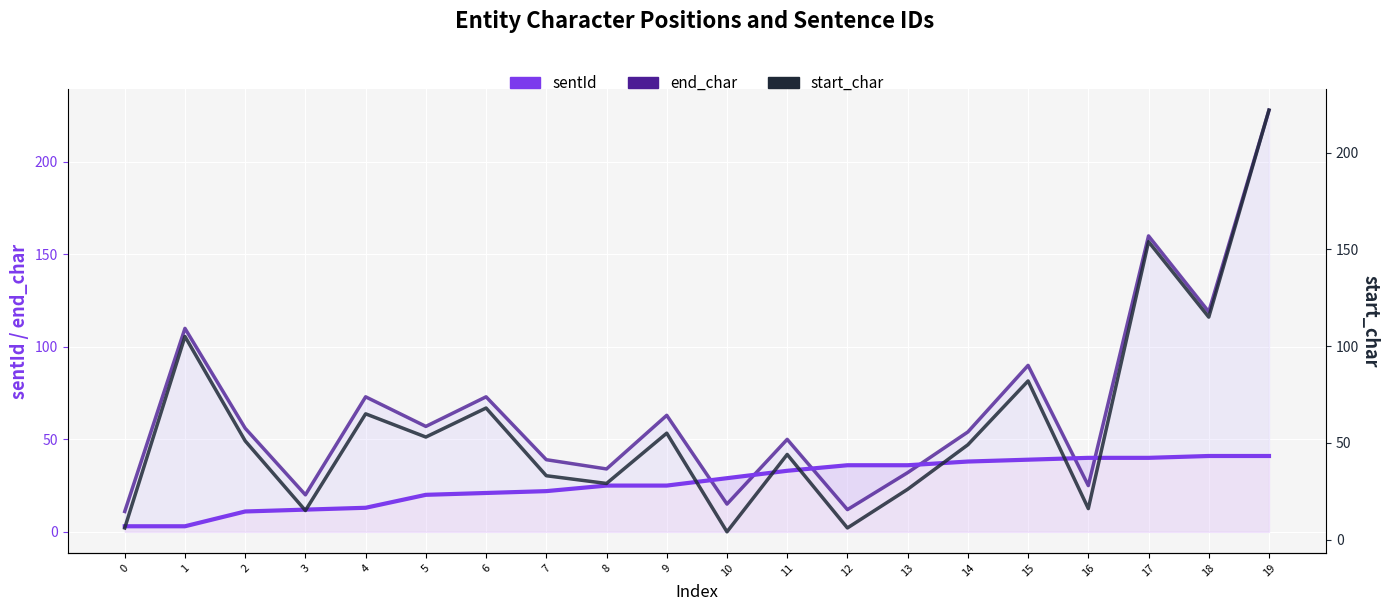

List the series in order of their overall mean, lowest first.

sentId, start_char, end_char